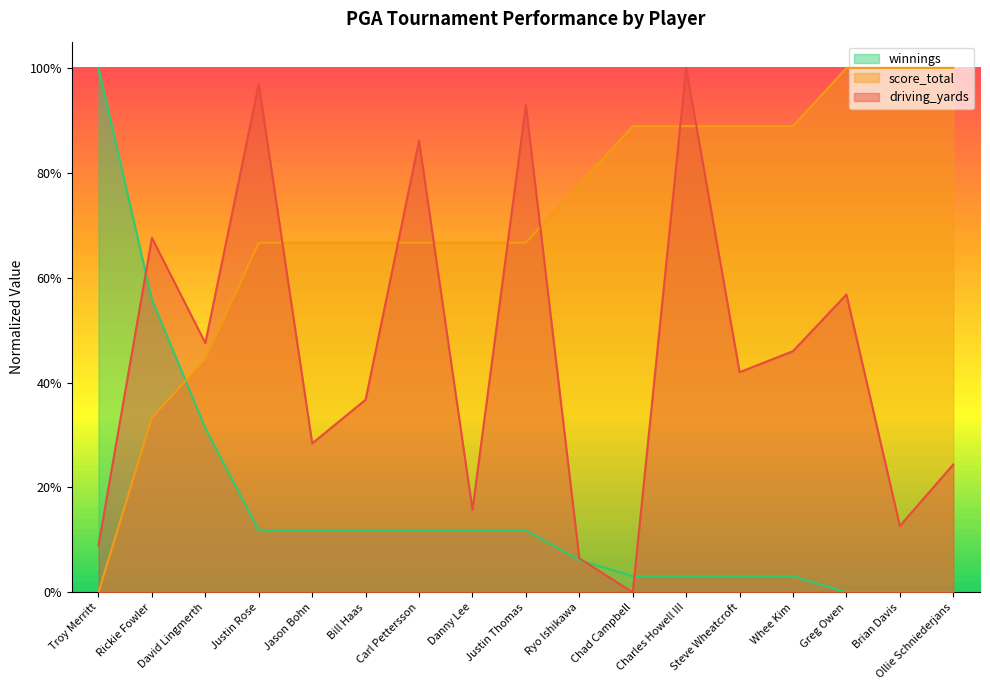

Count the number of categories in the chart.

17